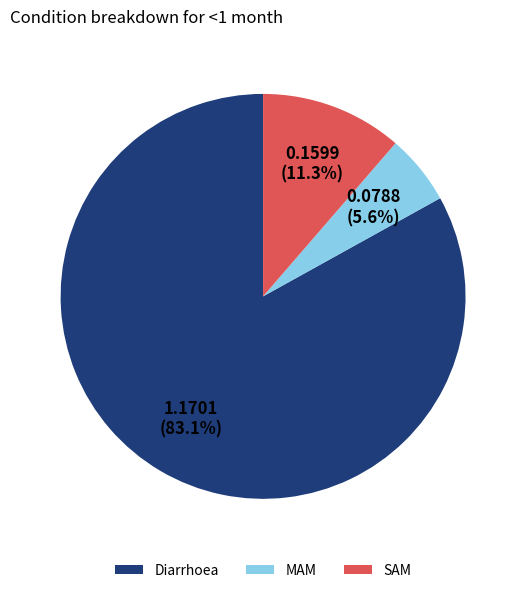

Rank the categories by value from lowest to highest.

MAM, SAM, Diarrhoea